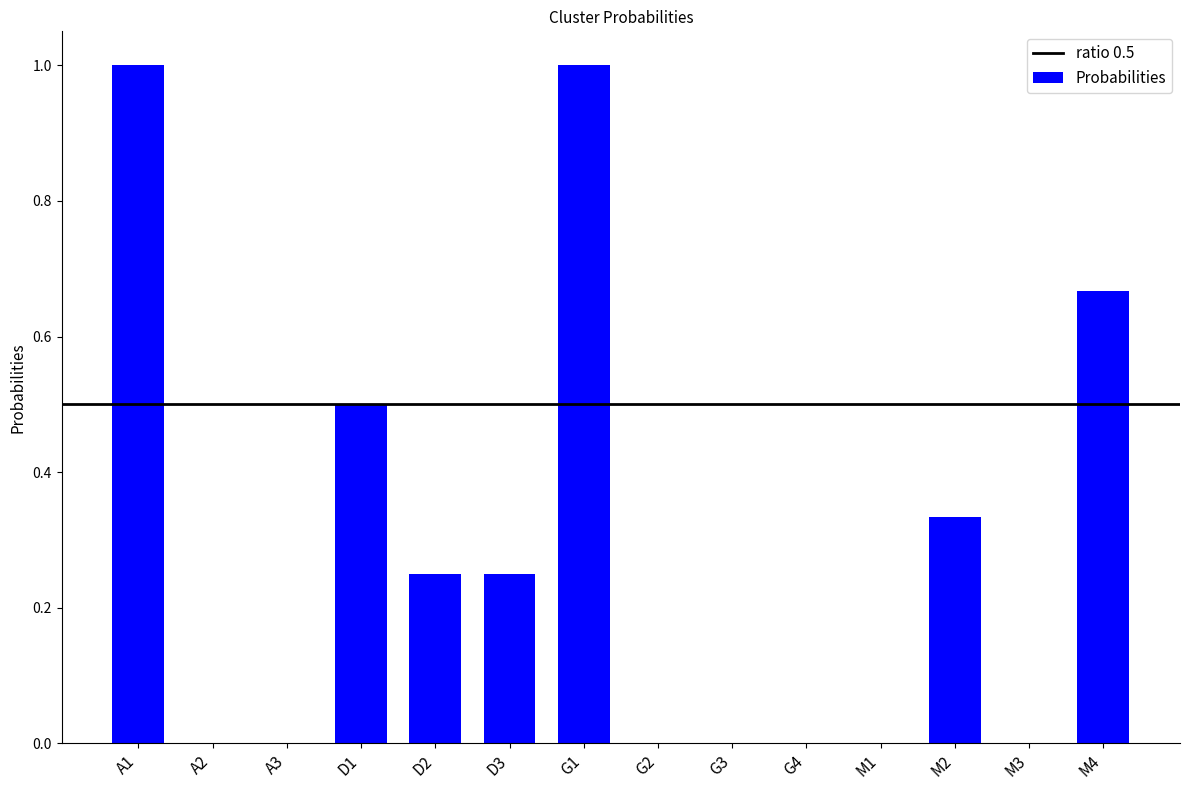

True or false: the data shows 0.2 at M2.

False